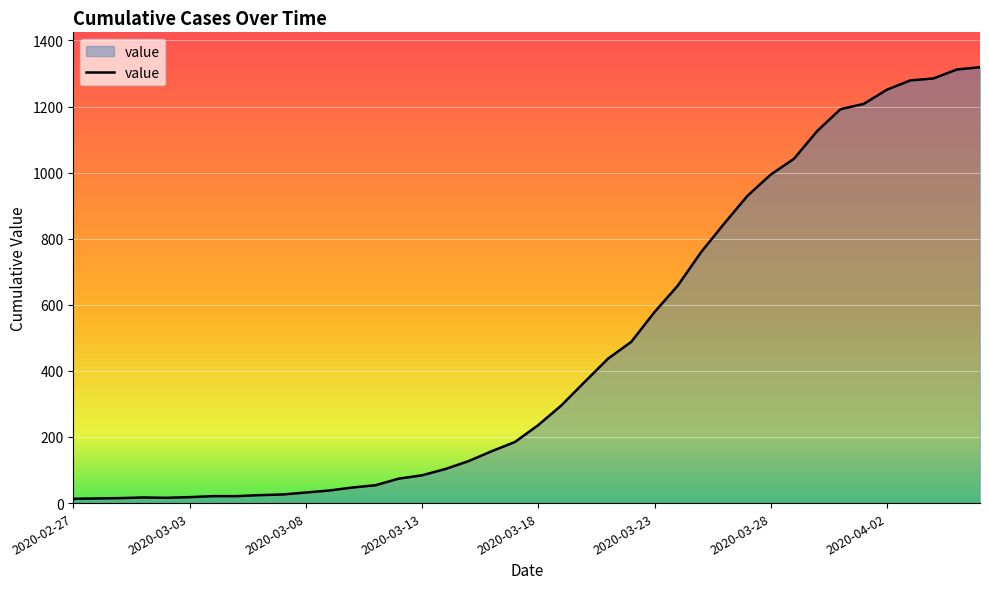

What is the difference between the maximum and minimum values?

1306